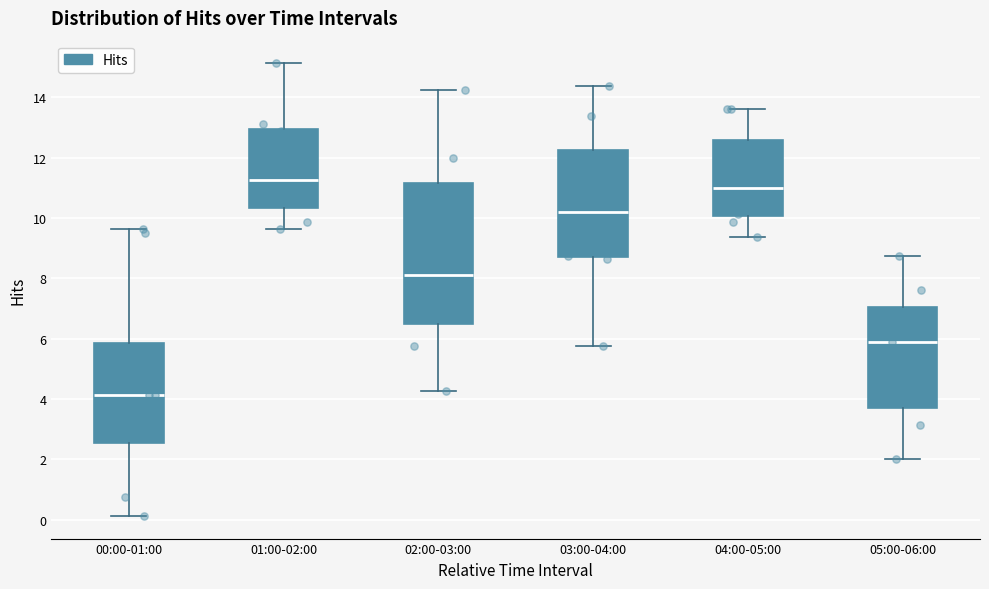

Which box is the tallest, from its lower edge to its upper edge?

02:00-03:00